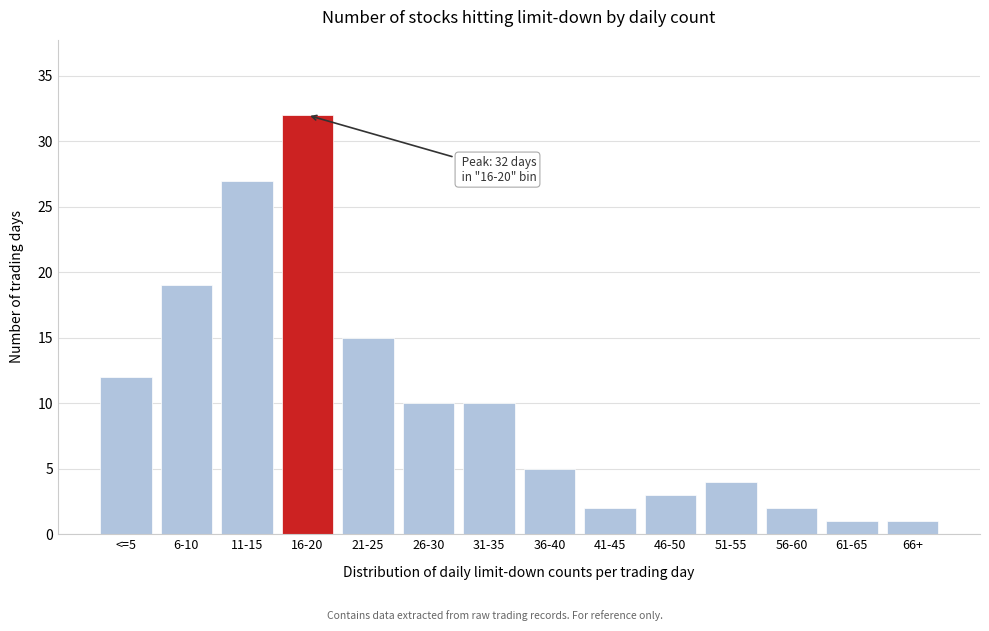

Reading left to right, what are all the values shown in this chart?

<=5=12	6-10=19	11-15=27	16-20=32	21-25=15	26-30=10	31-35=10	36-40=5	41-45=2	46-50=3	51-55=4	56-60=2	61-65=1	66+=1